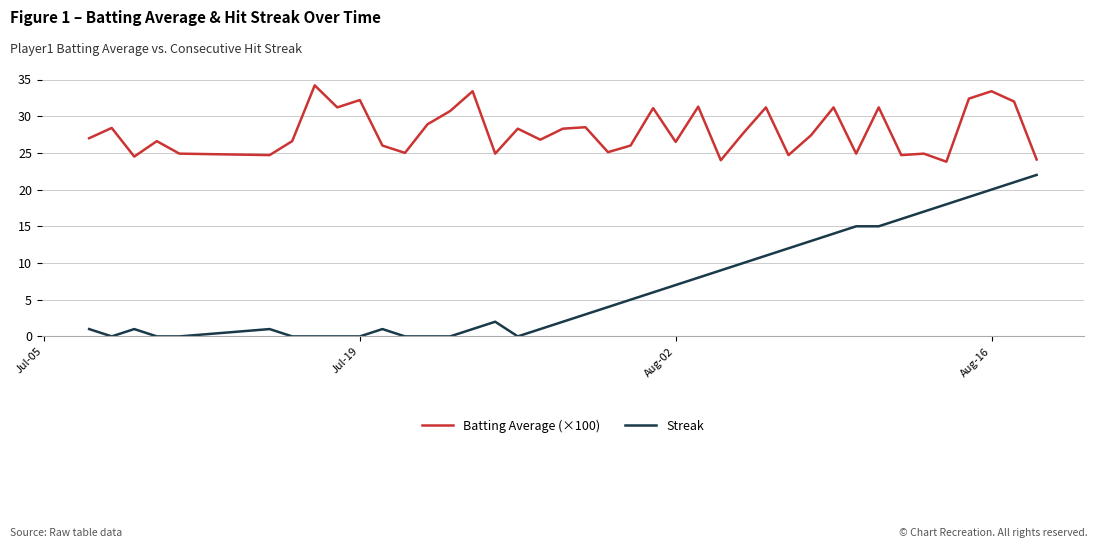

Is this an area chart (filled region under the line)?

No